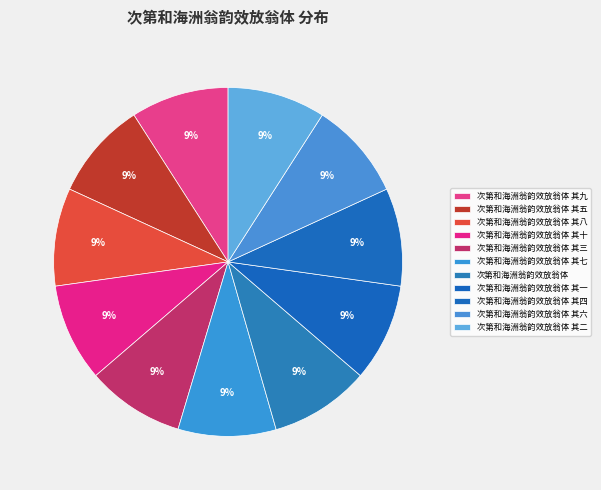

How many slices are in this pie chart?

11